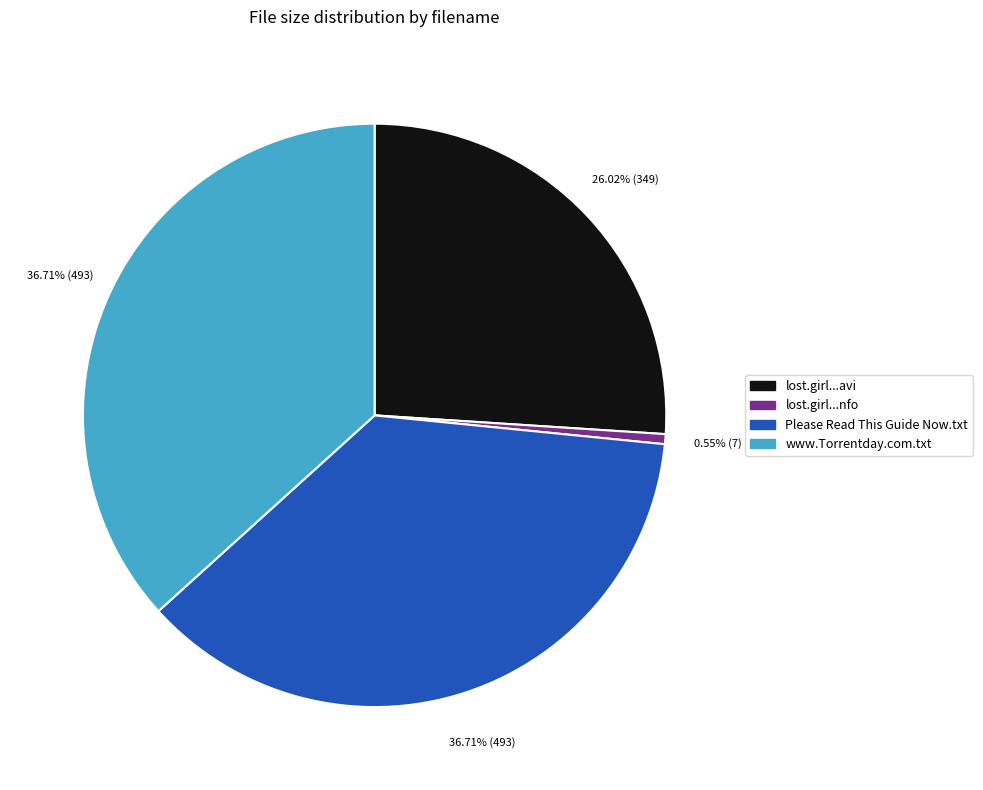

Is there a majority slice in this chart?

No